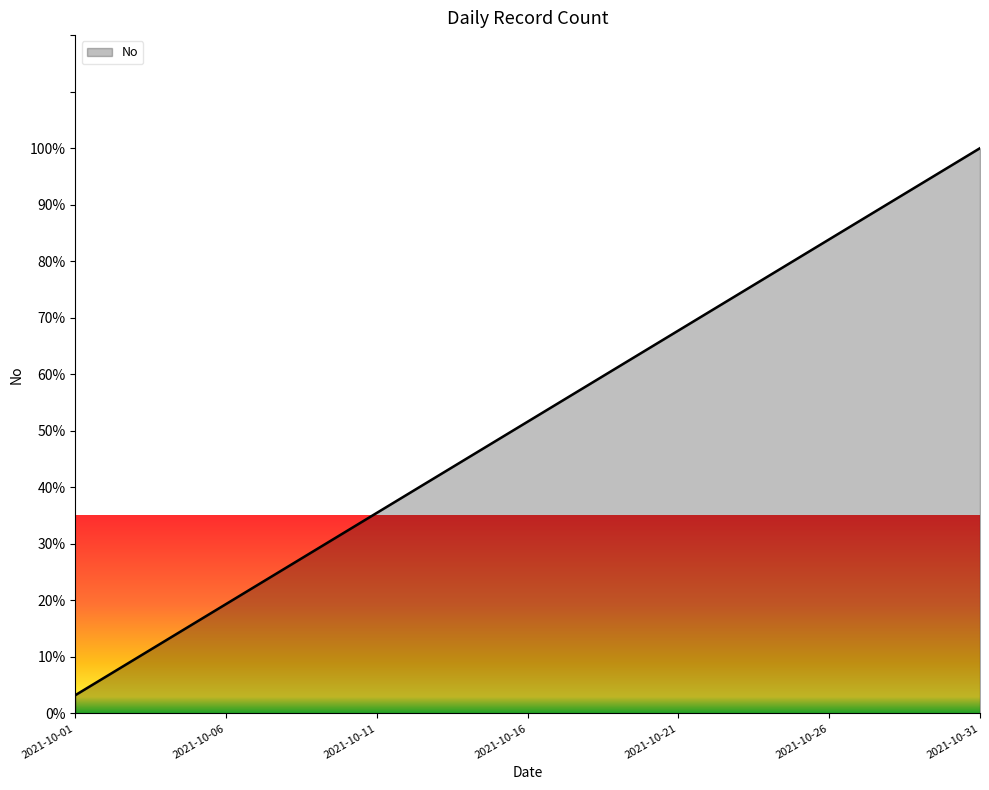

What is the greatest value displayed?

100.0